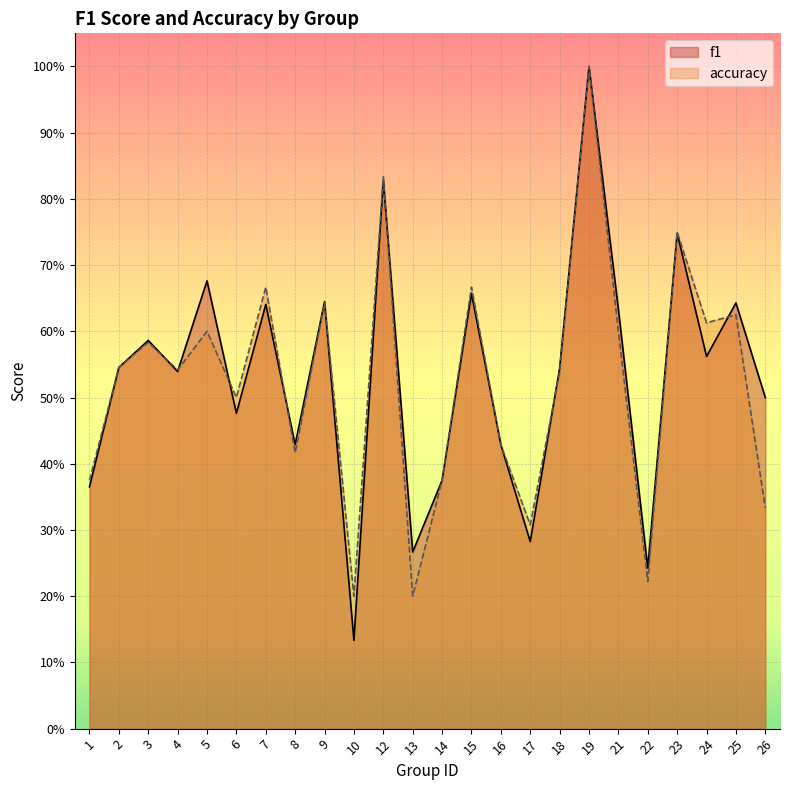

List the labels in order of accuracy value, smallest first.

10, 13, 22, 17, 26, 1, 14, 8, 16, 6, 18, 4, 2, 3, 5, 21, 24, 25, 9, 7, 15, 23, 12, 19